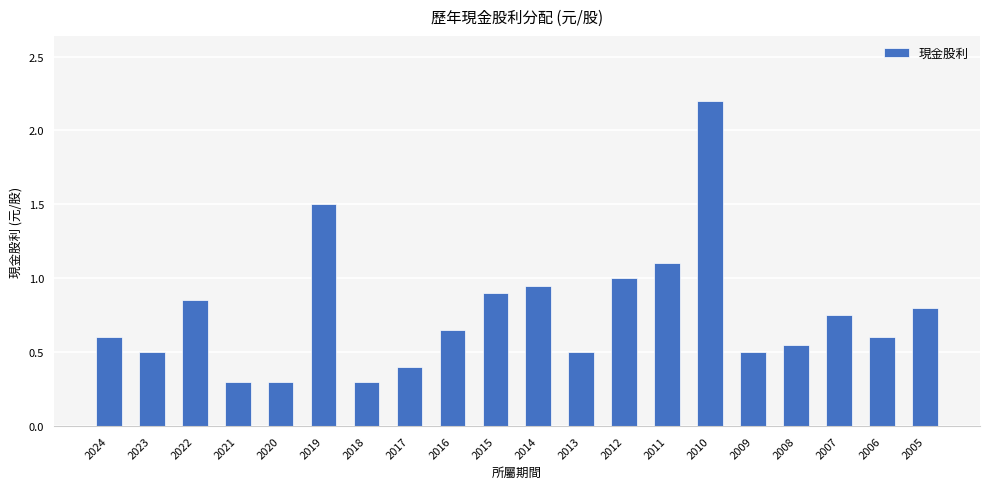

What is the greatest value displayed?

2.2